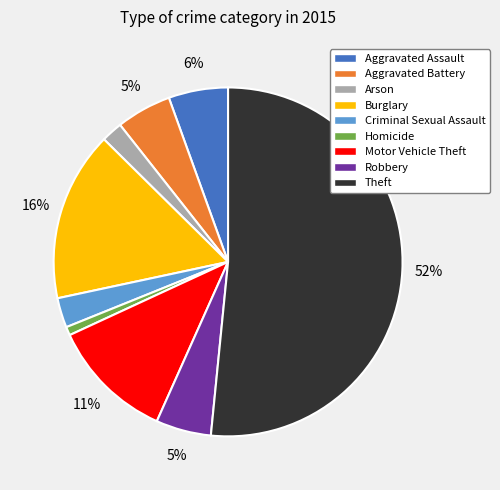

Which has a higher value, Aggravated Assault or Arson?

Aggravated Assault